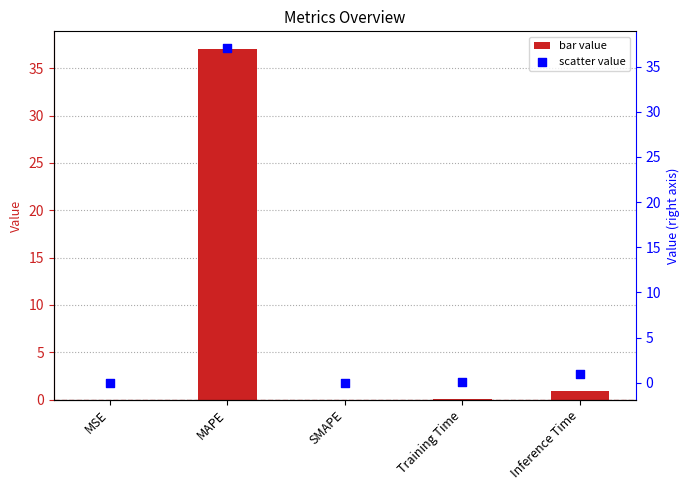

At which category is the sum across all series the highest?

MAPE